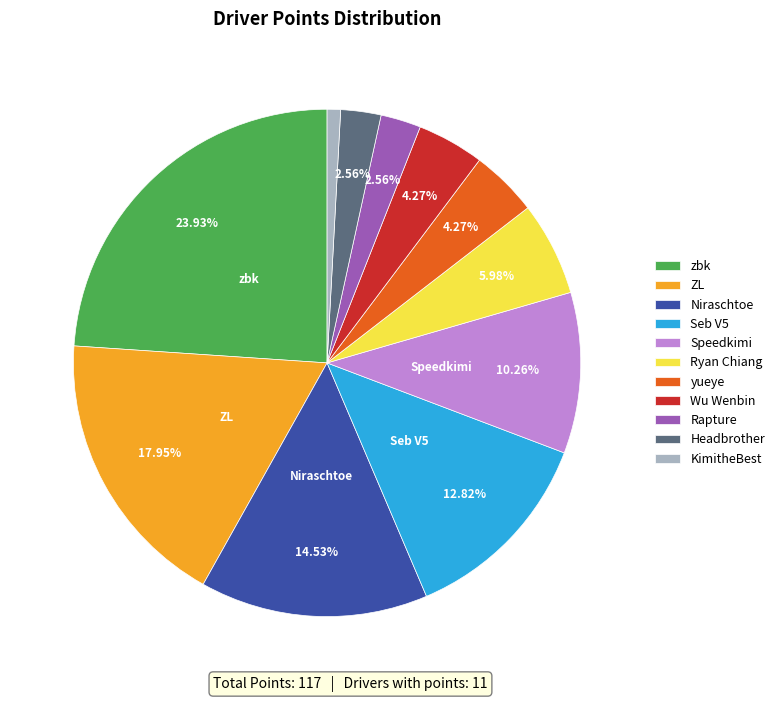

To the nearest percent, what percentage of the pie is Headbrother?

3%